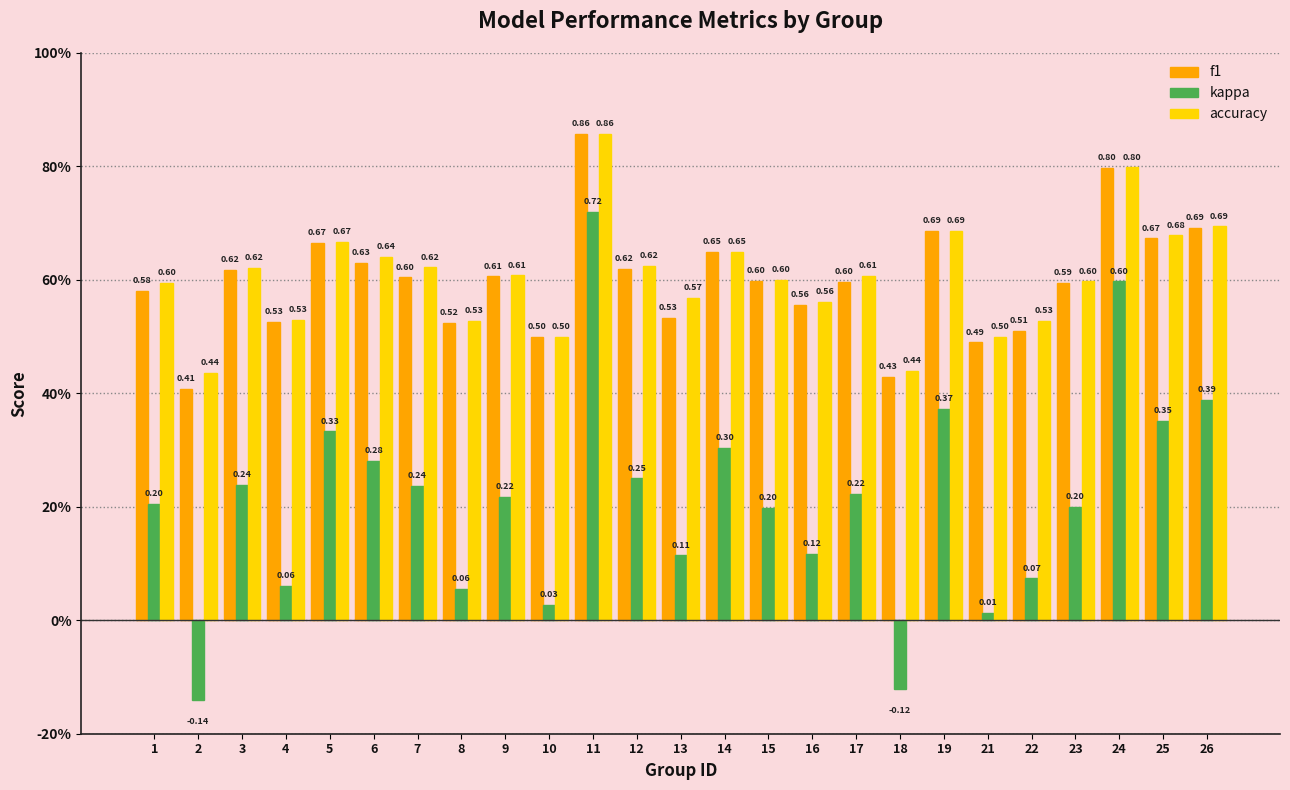

What is the difference between the maximum and second lowest values in the kappa series?

0.8